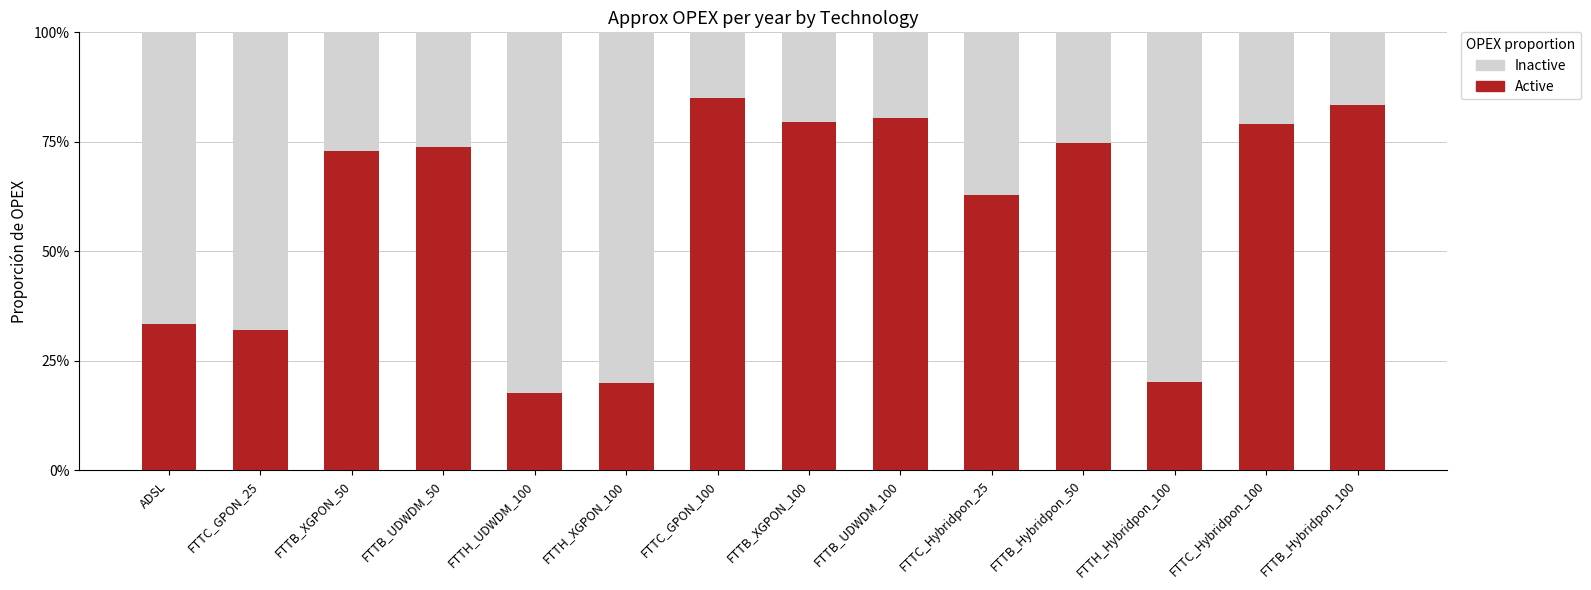

What is the label of the 6th bar from the left?

FTTH_XGPON_100